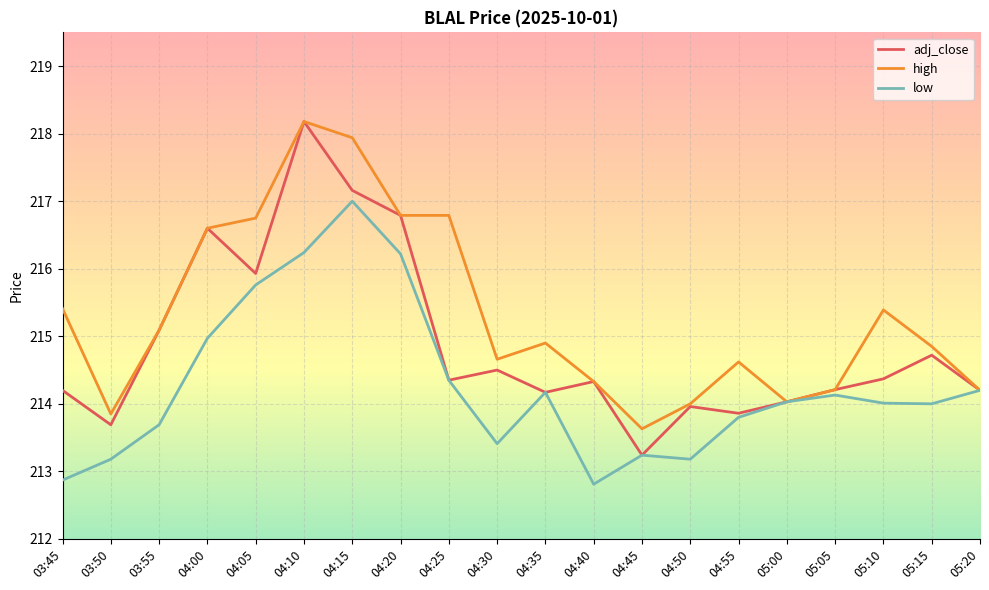

At which category is the sum across all series the highest?

04:10